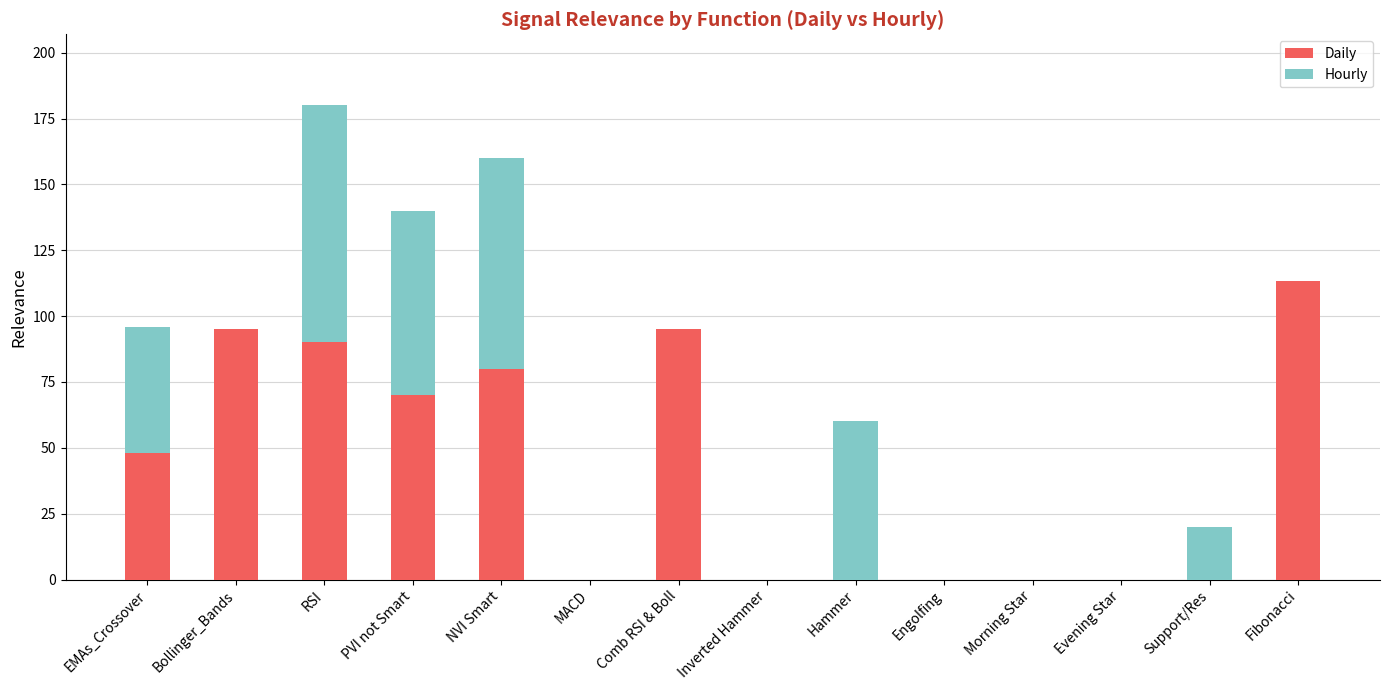

Is it true that Daily equals 113.3 at Fibonacci?

True